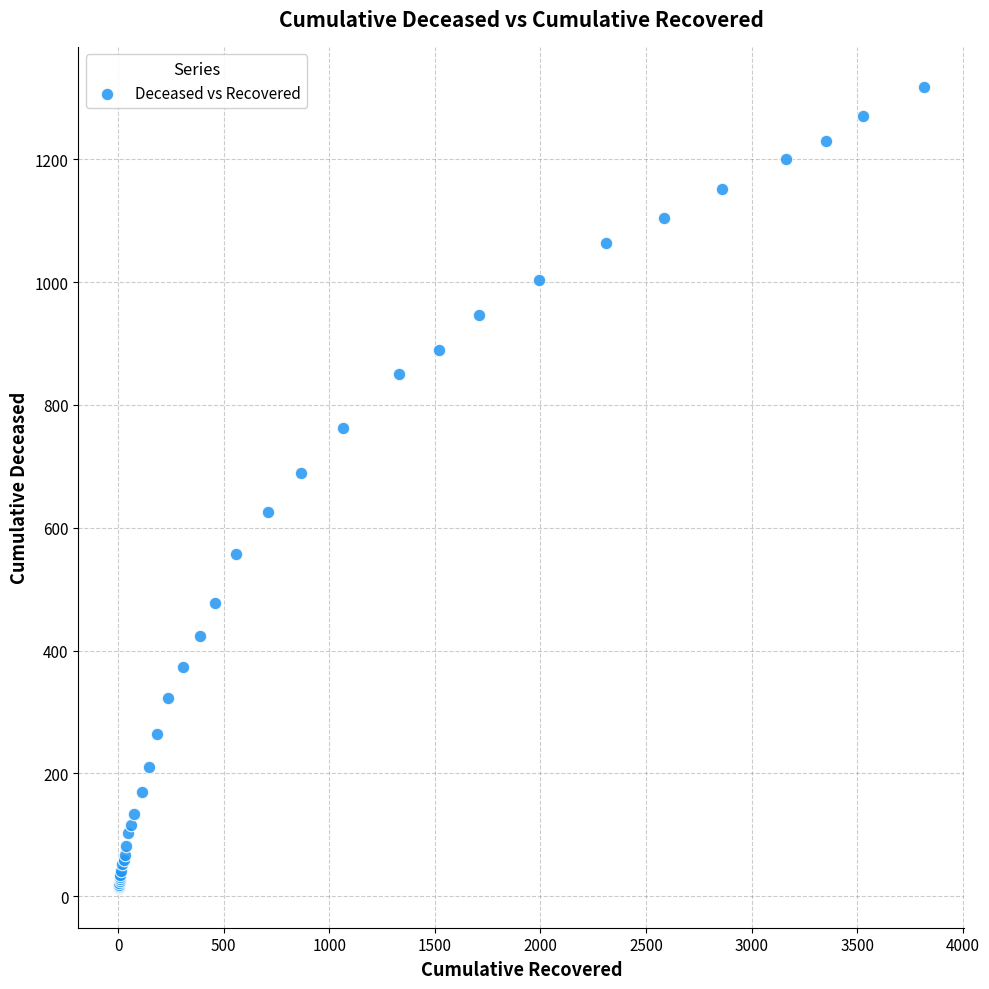

What Y value in the scatter plot is closest to 666?

690